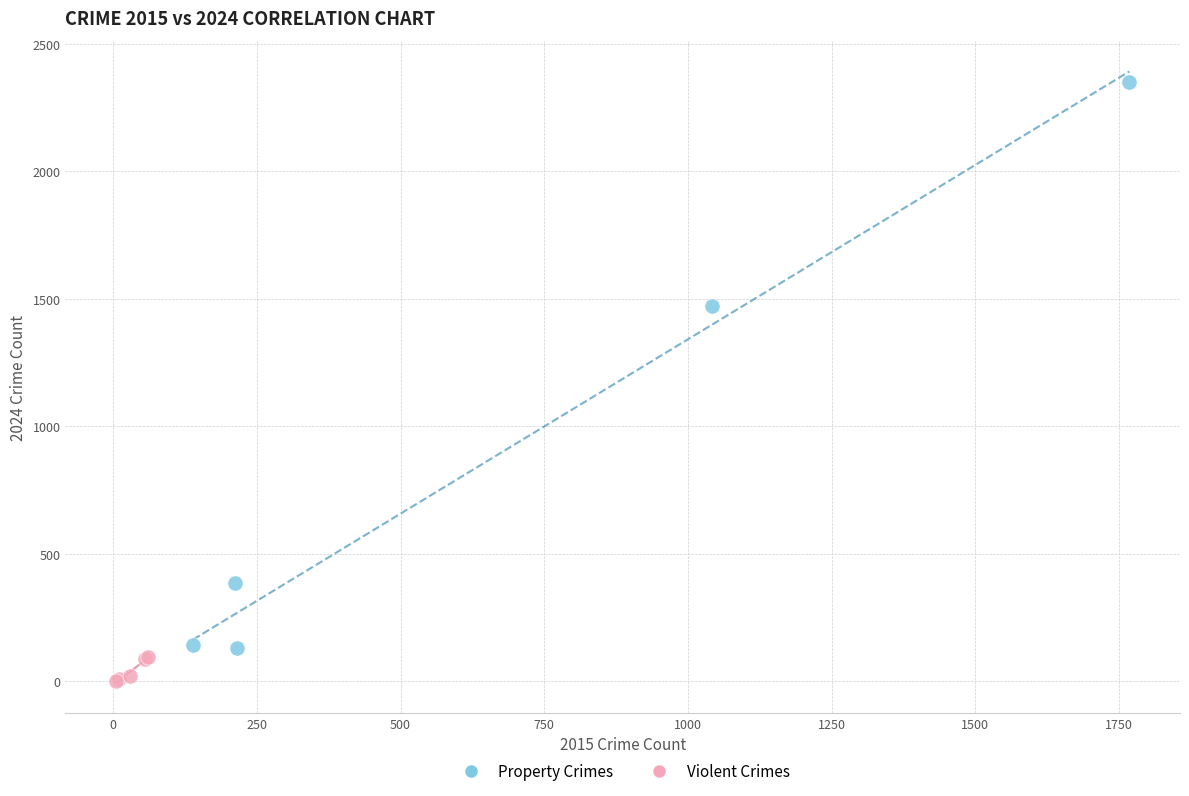

Which series has the widest spread of Y values?

Property Crimes